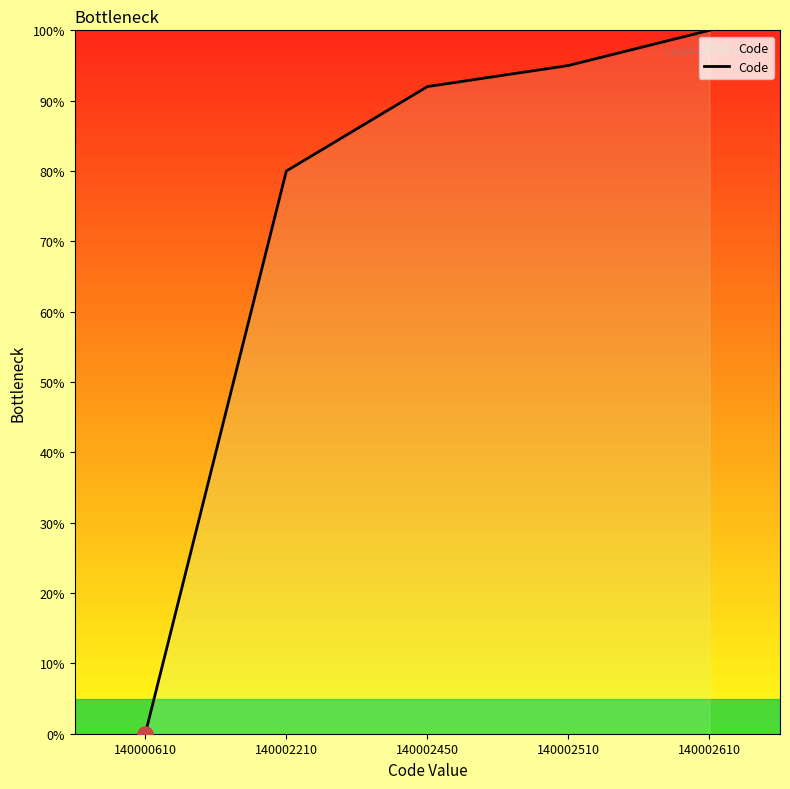

What is the change in value from 140002450 to 140002510?

+3